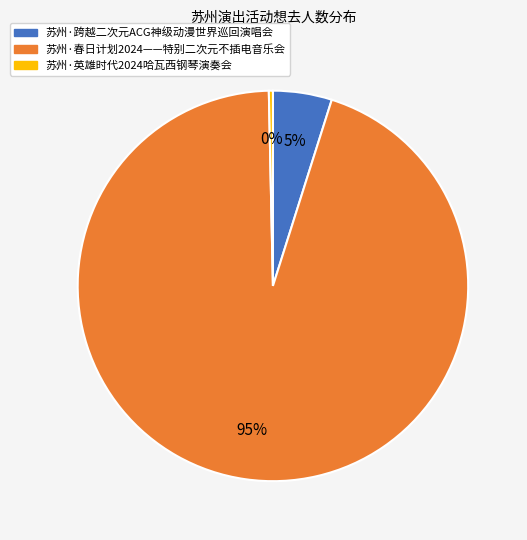

Which category accounts for the majority?

苏州·春日计划2024——特别二次元不插电音乐会